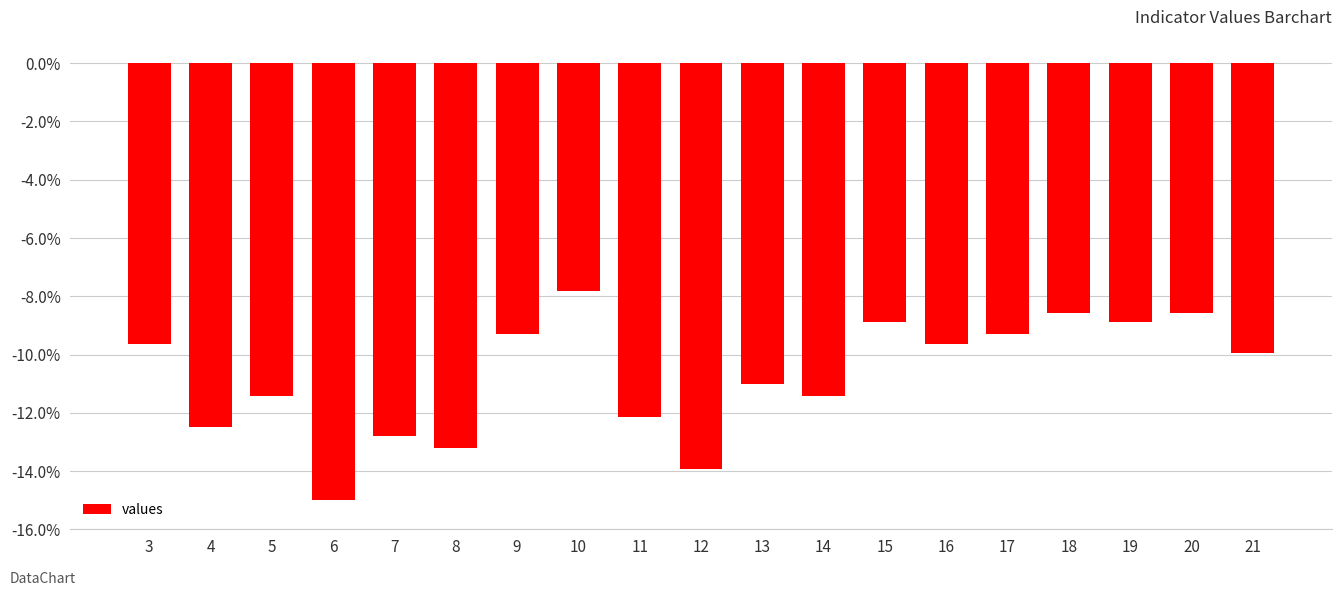

Which has a higher value, 6 or 11?

11